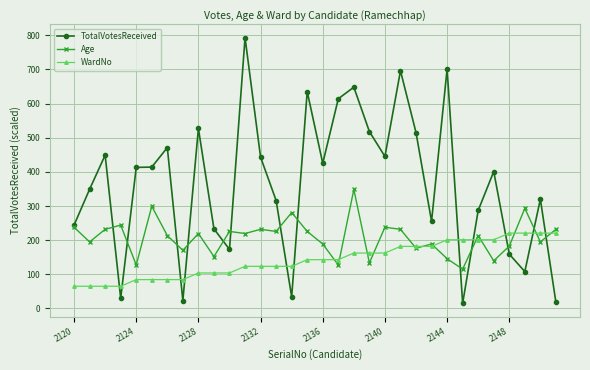

Which series has the widest spread of values?

TotalVotesReceived